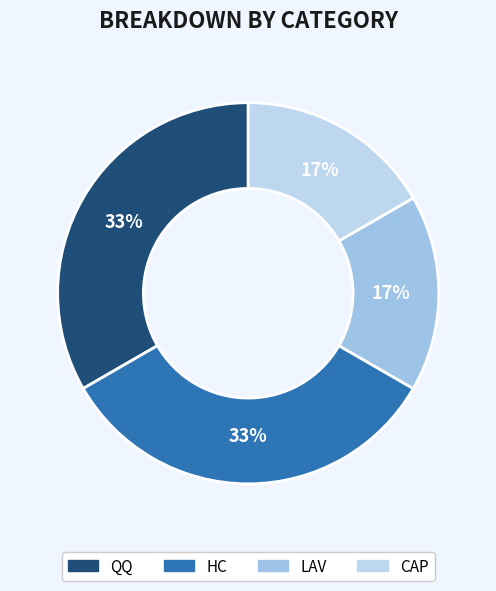

To the nearest percent, what is the difference between the QQ and LAV slice percentages?

17%